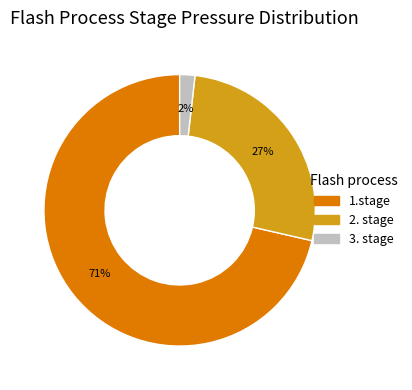

Is it true that 1.stage is 71% of the pie?

True